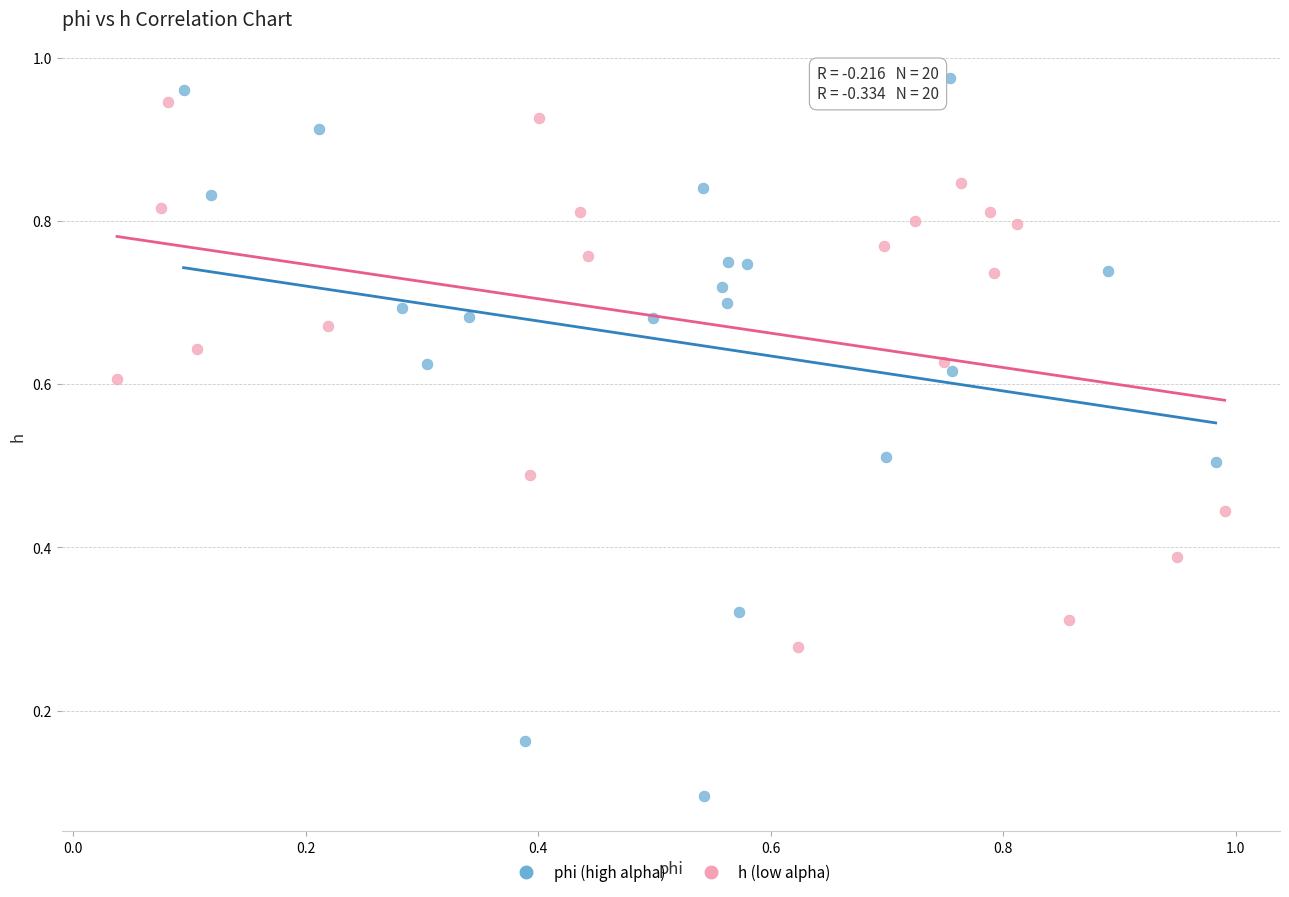

Which series contains the lowest Y value?

phi (high alpha)